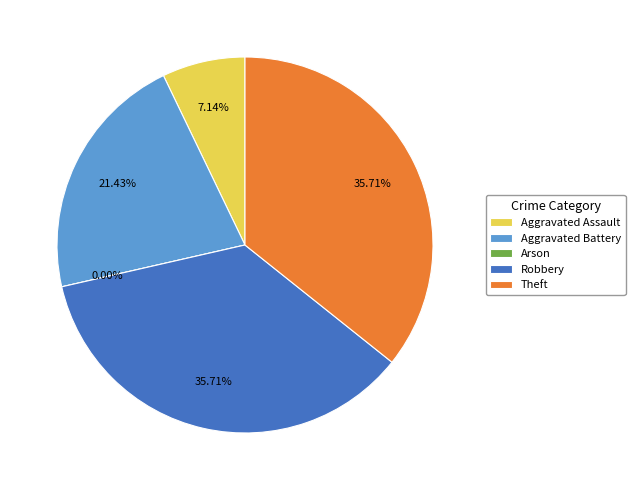

How many segments does this pie chart have?

5